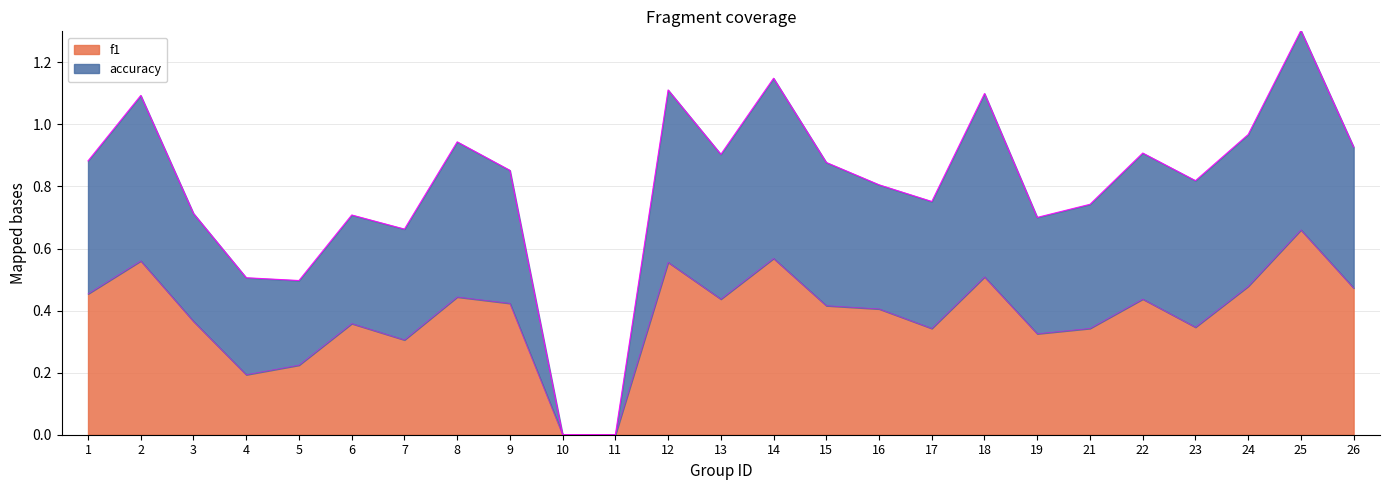

Where is the first local maximum for f1?

2